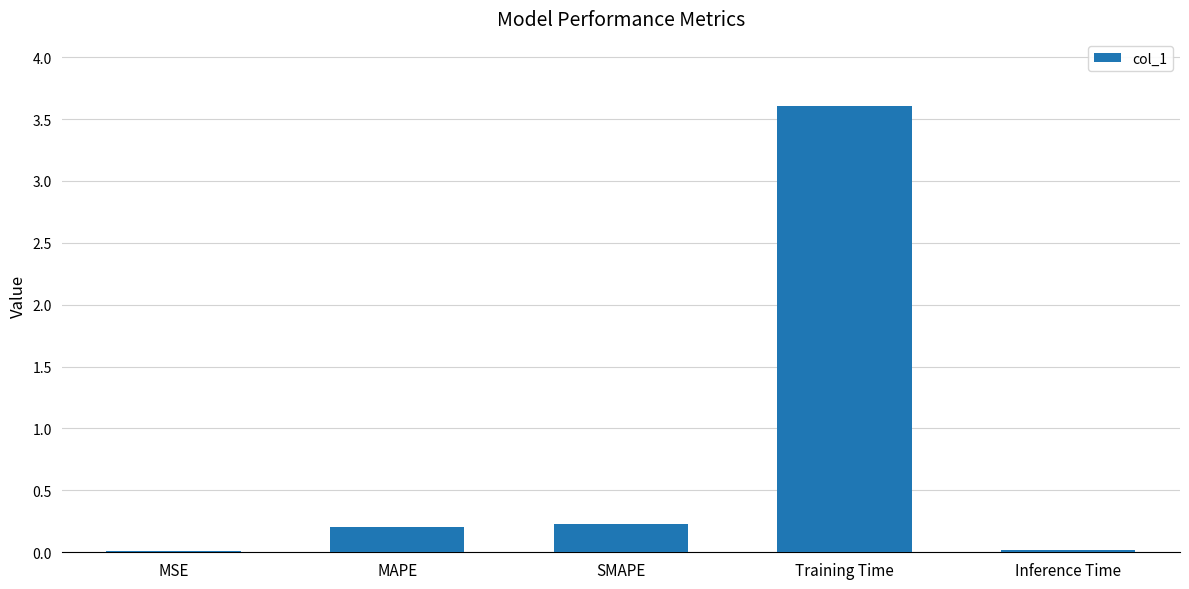

Does the chart contain stacked bars?

No